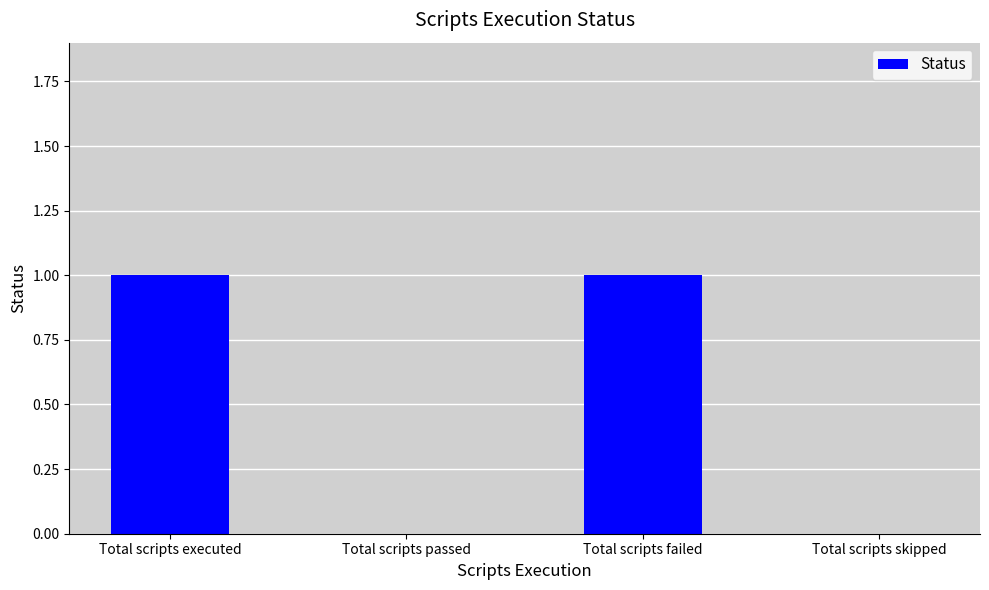

True or false: the data shows 1 at Total scripts skipped.

False